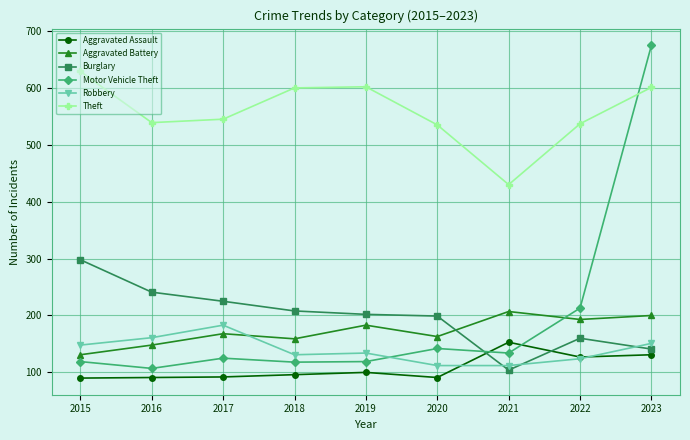

At which category is the sum across all series the highest?

2023